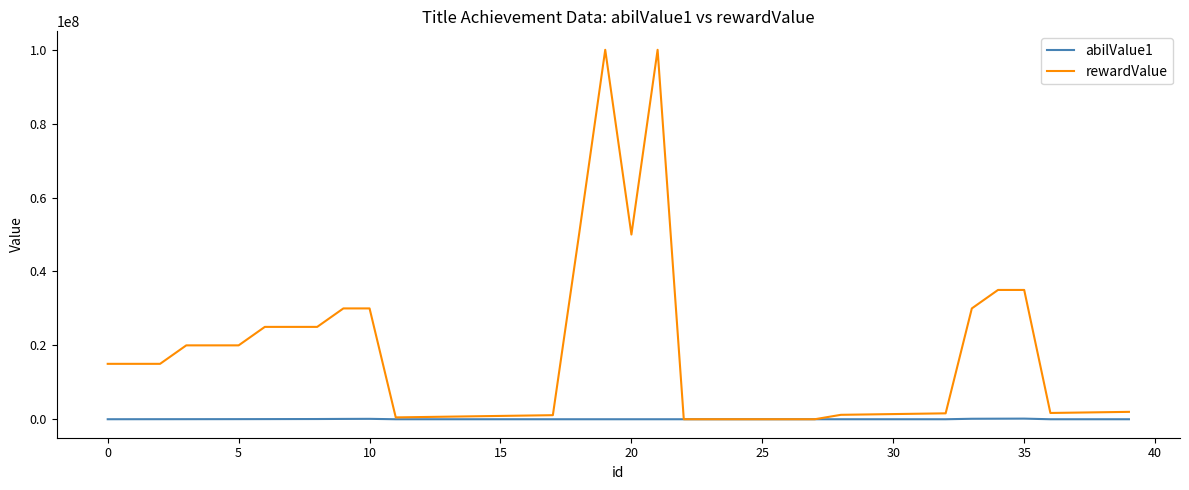

What are all the series names shown in the legend?

abilValue1, rewardValue